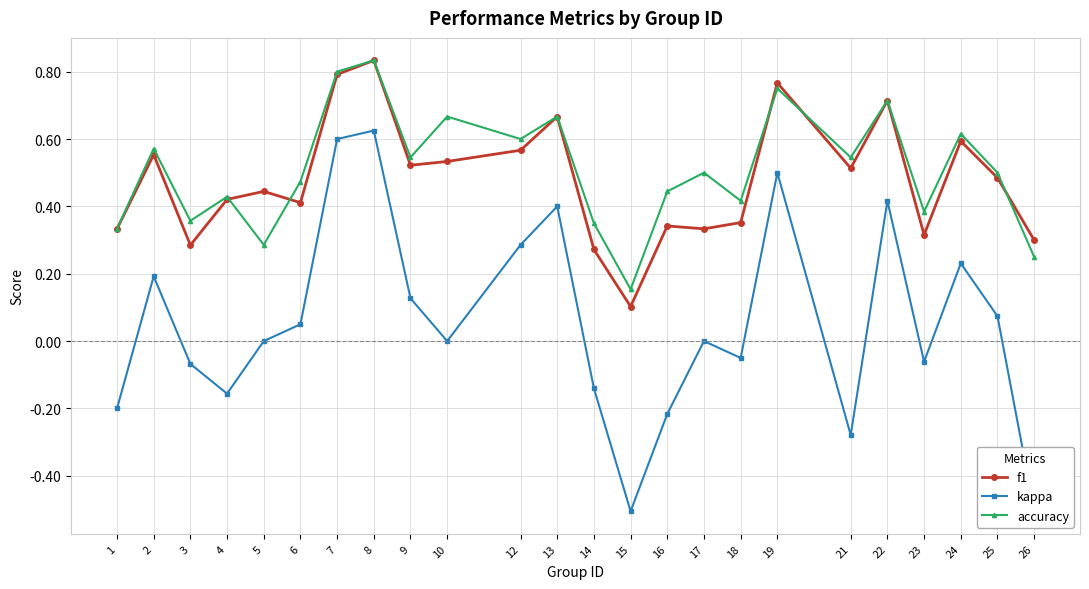

What is the difference between the maximum and minimum values in the kappa series?

1.1